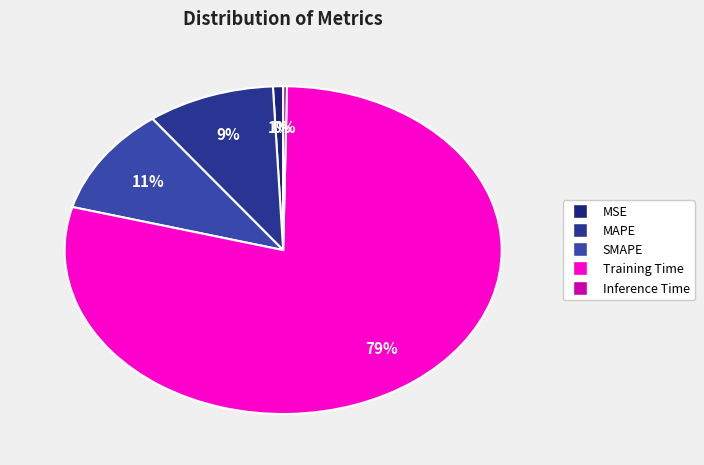

Which category has the biggest portion of the pie?

Training Time